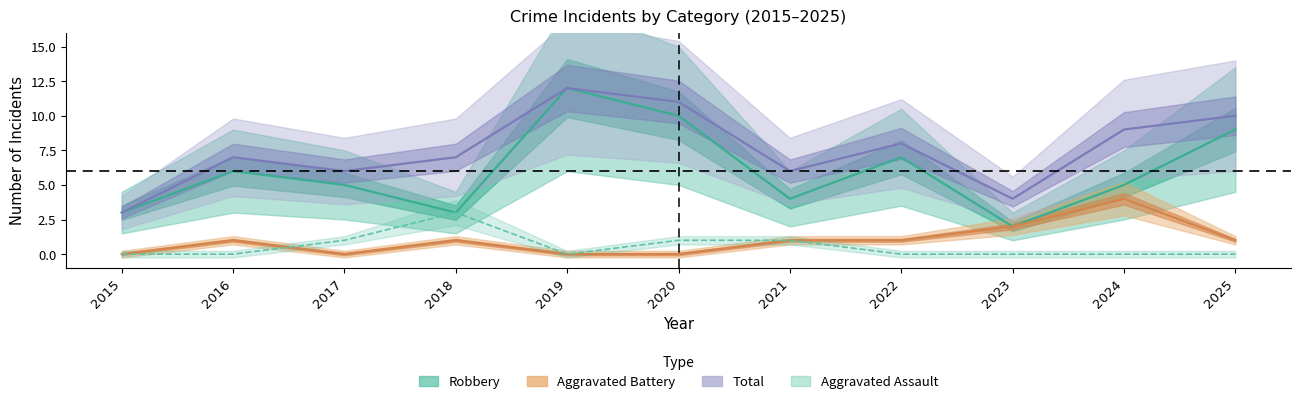

True or false: Total and Aggravated Battery cross at least once.

False